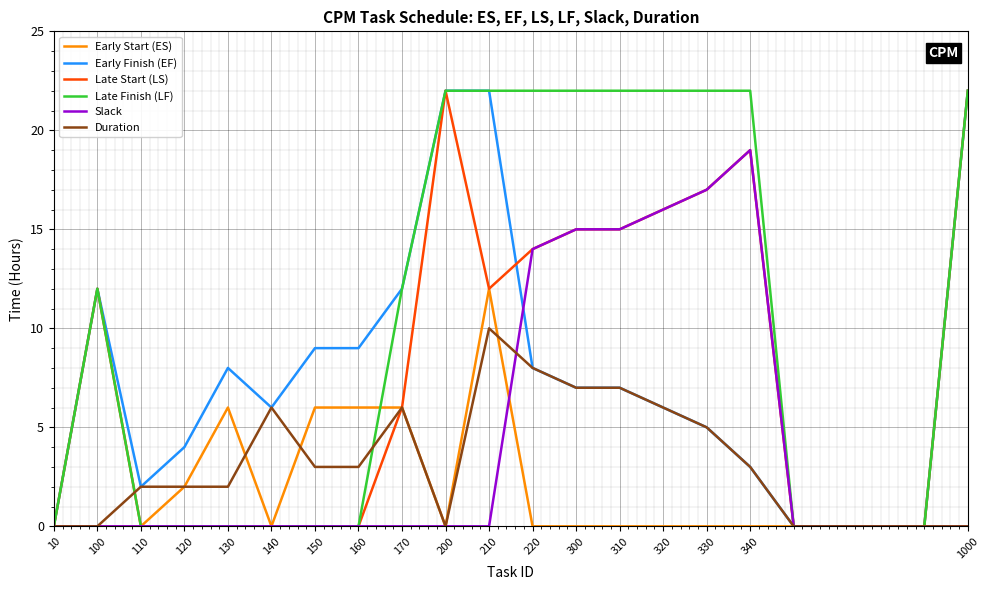

Which series has the largest total across all categories?

Late Finish (LF)